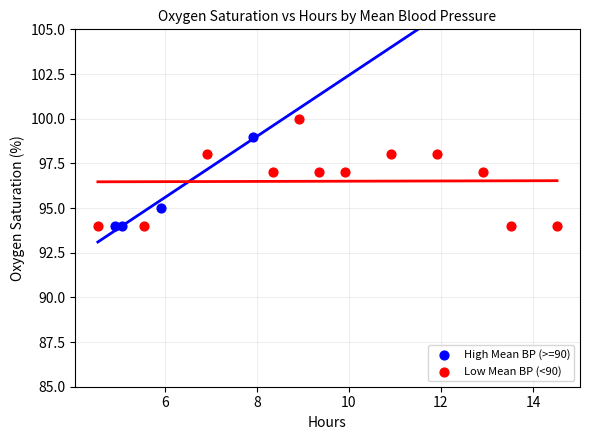

Which series contains the highest Y value?

Low Mean BP (<90)